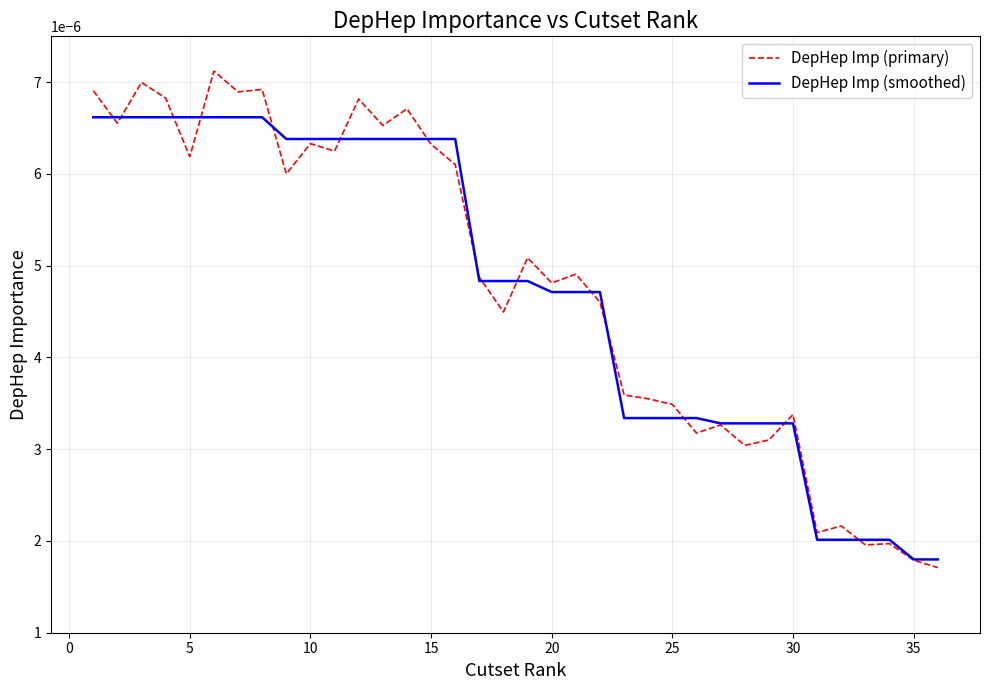

Which series has the largest range (max minus min)?

DepHep Imp (primary)